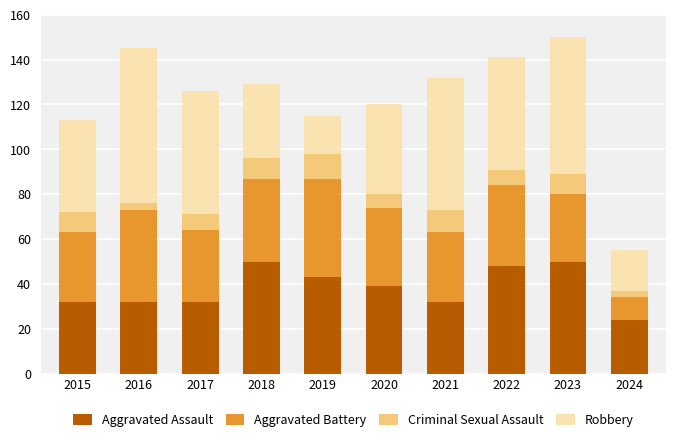

What is the sum of the Aggravated Assault values at 2020 and 2016?

71